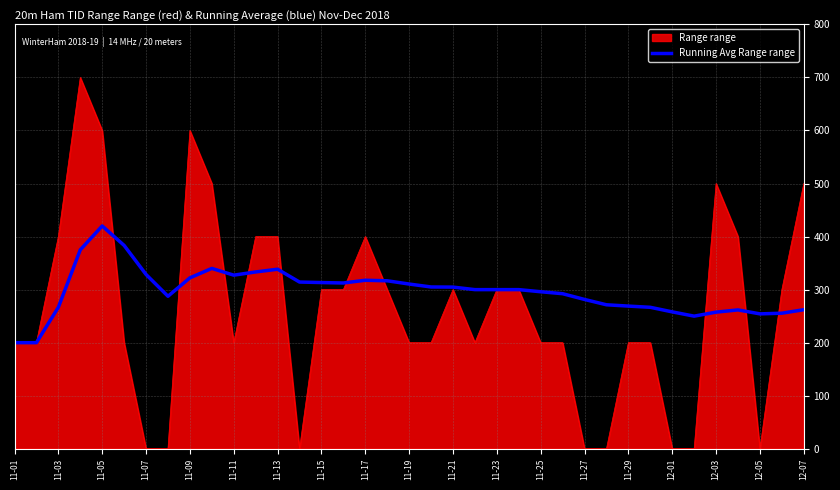

Which series has the largest range (max minus min)?

Range range